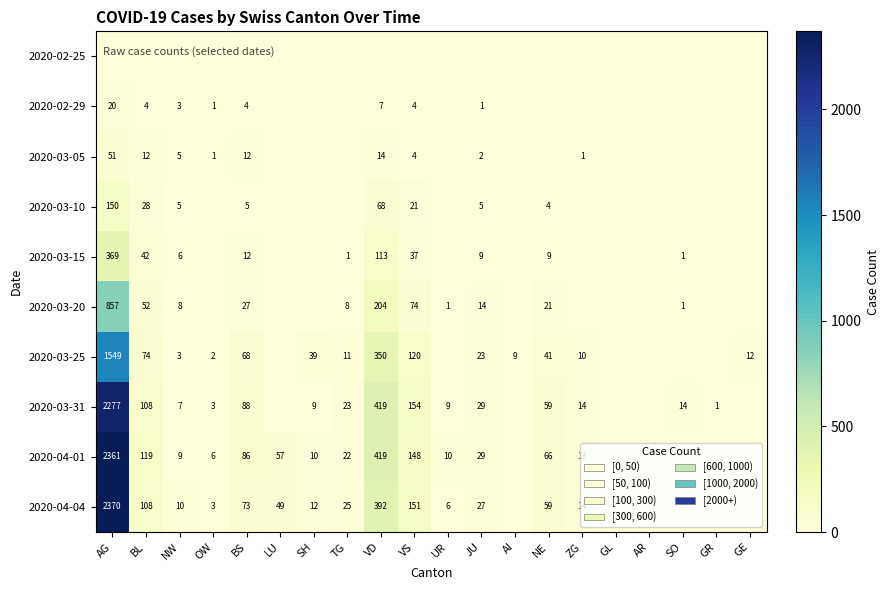

At which category is the sum across all series the highest?

AG